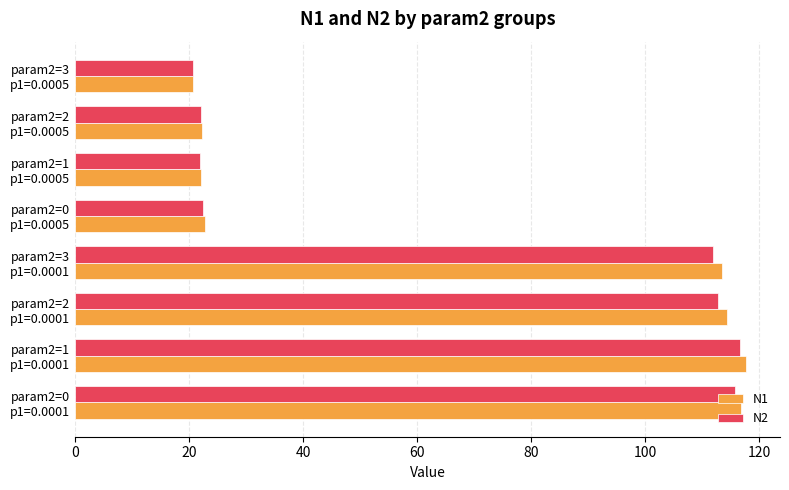

Which series has the largest range (max minus min)?

N1